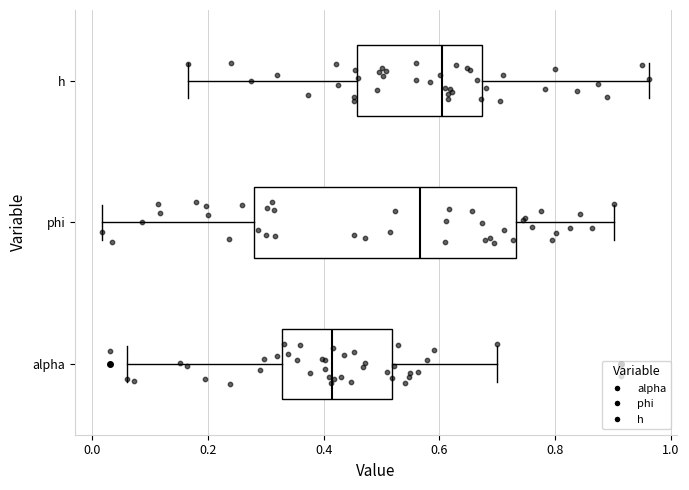

Which box's median line is the furthest to the left?

alpha